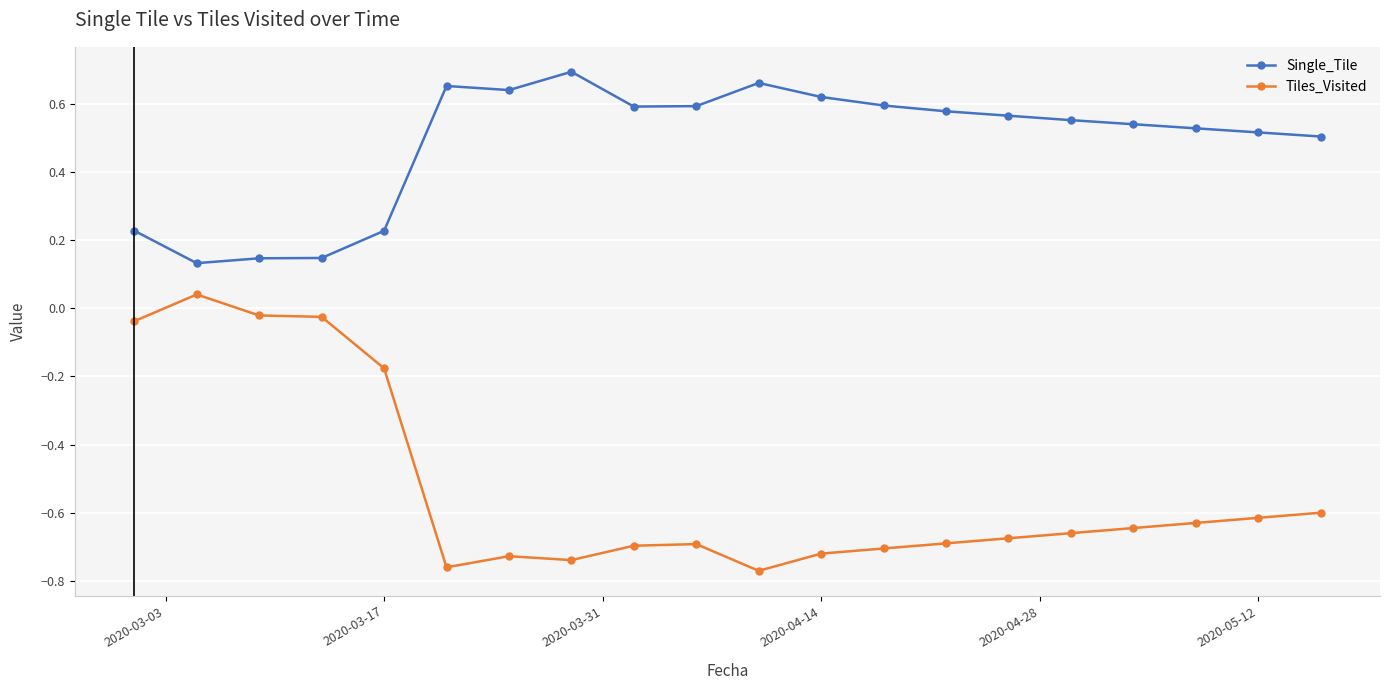

How many lines are shown in the chart?

2